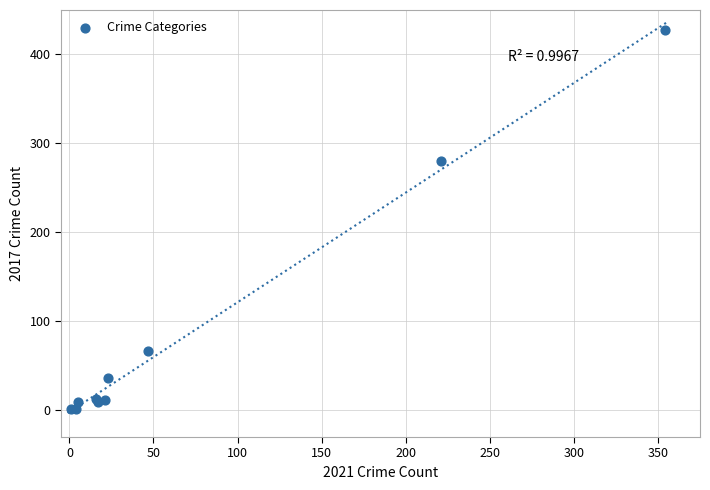

What Y value in the scatter plot is closest to 214?

280